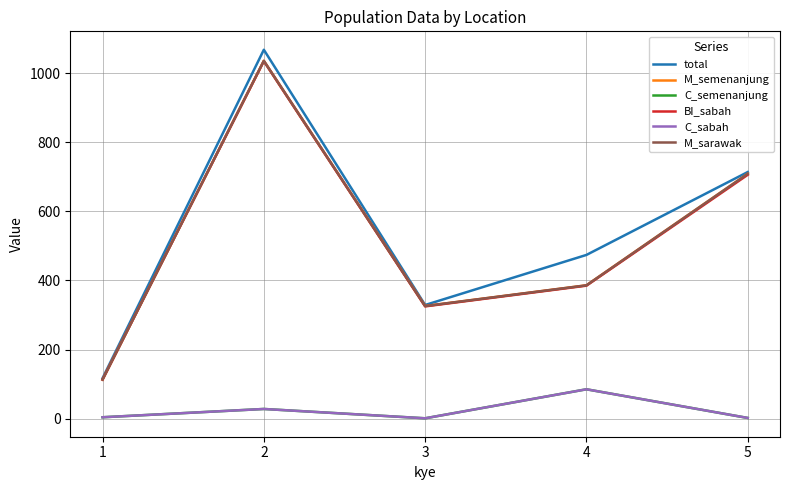

Reading right to left, list all the values displayed in this chart.

total: 714	474	329	1068	117
M_semenanjung: 709	386	326	1036	113
C_semenanjung: 2	85	1	28	4
BI_sabah: 706	385	325	1035	113
C_sabah: 2	85	1	28	4
M_sarawak: 709	386	326	1036	113